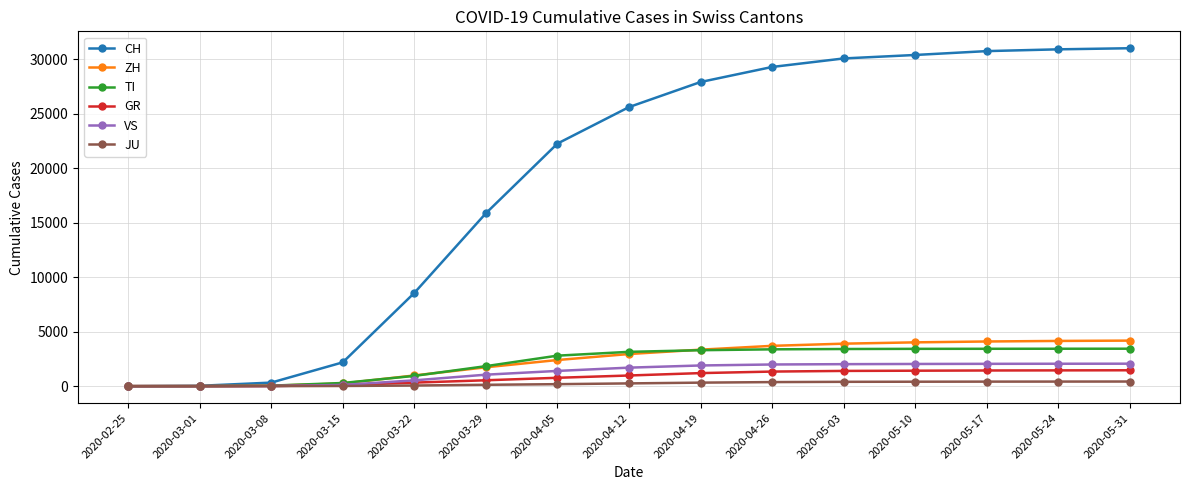

Which series has the largest total across all categories?

CH